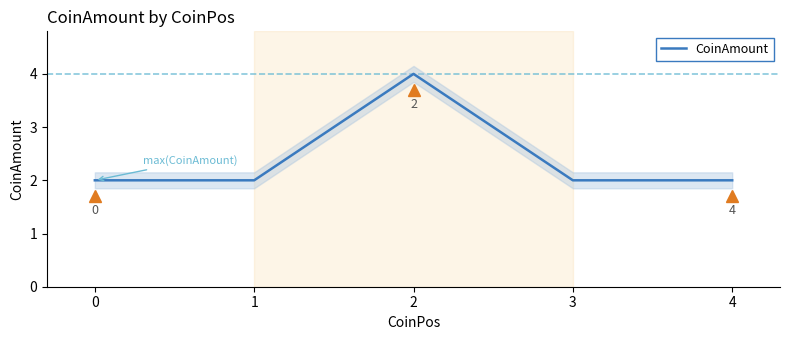

What is the difference between the maximum and minimum values?

2